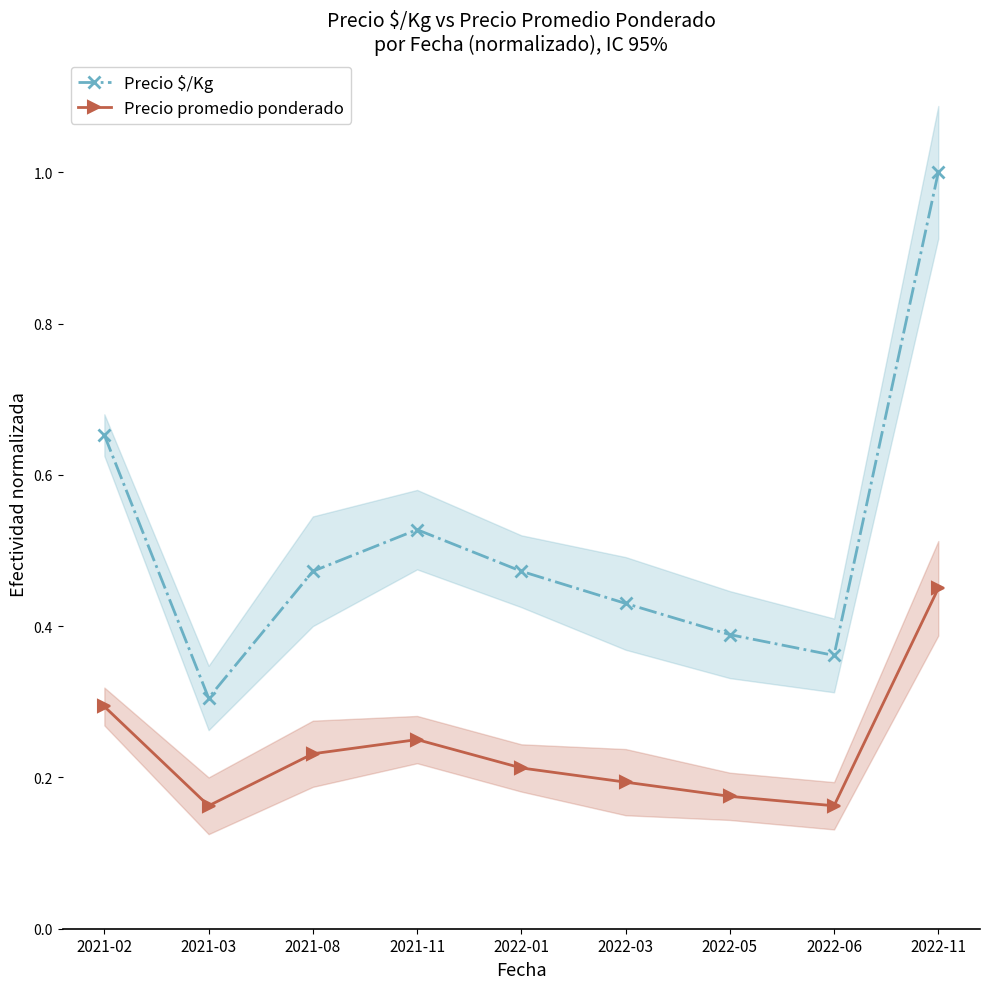

Between 2021-11 and 2022-11, which series saw the biggest shift?

Precio $/Kg